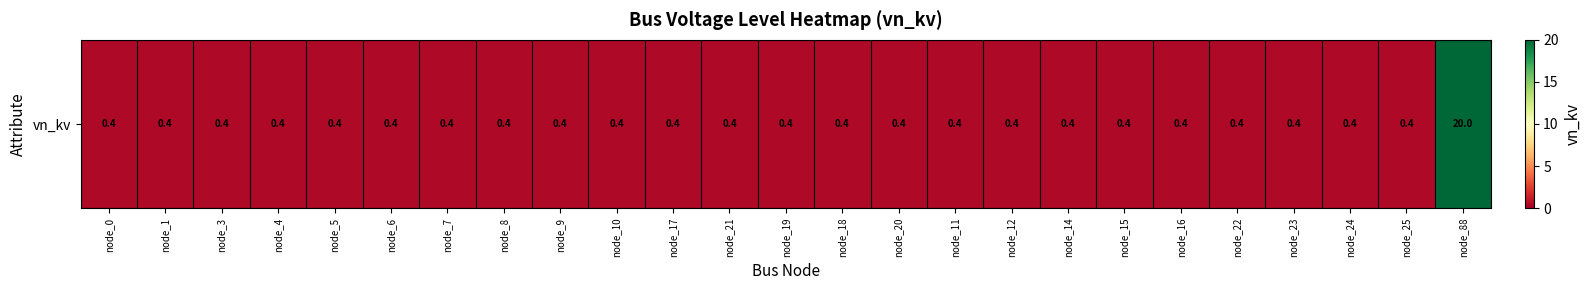

What is the maximum value shown in the chart?

20.0